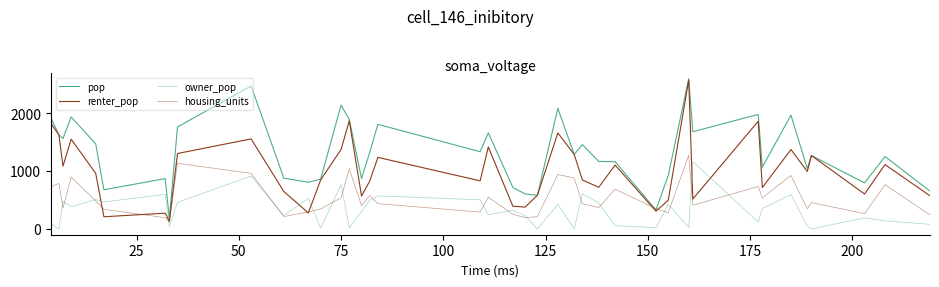

Does the chart display data point markers on the line(s)?

No